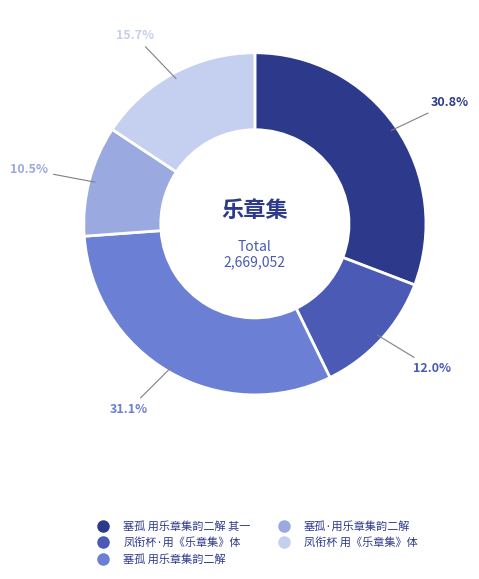

Is there a majority slice in this chart?

No